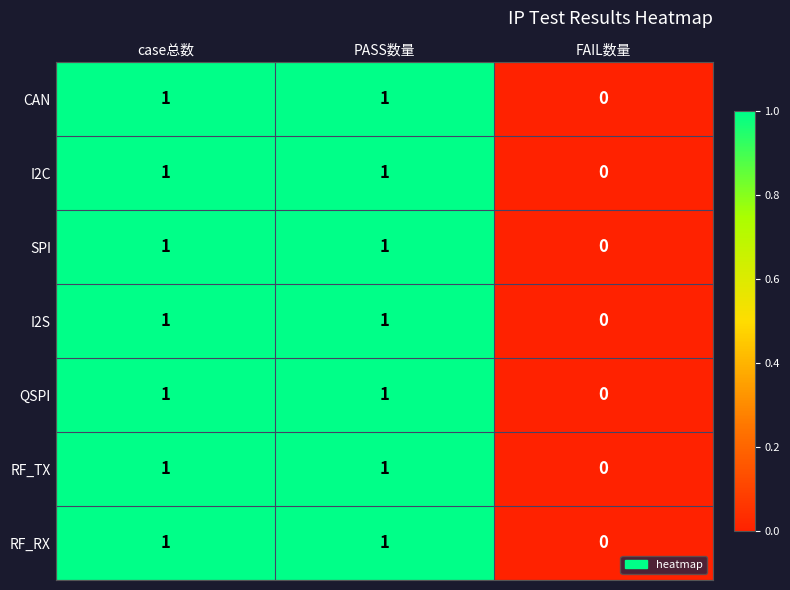

What is the total value across all series at PASS数量?

7